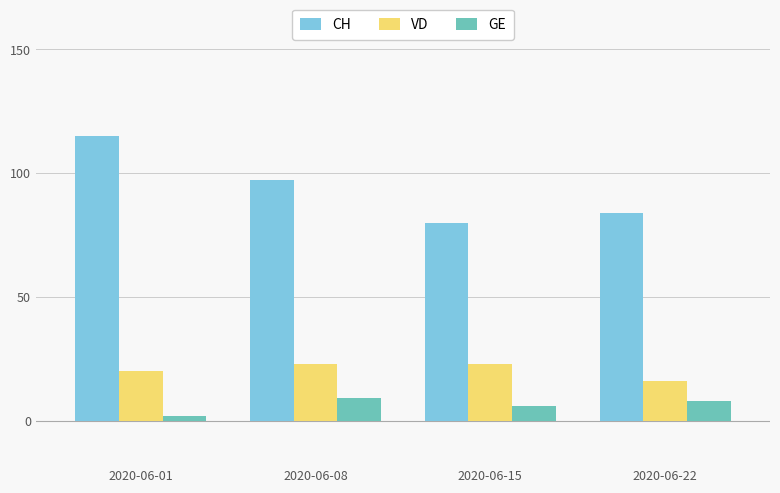

Rank the series by their average value, from highest to lowest.

CH, VD, GE